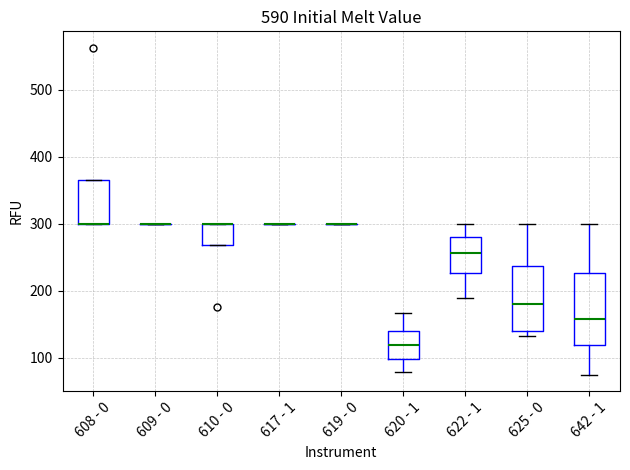

Reading left to right, read every box against the y-axis: the position of its median line, the range the box covers, and the ends of its whiskers. The values are not printed on the chart, so give them approximately, as read against the axis.

608 - 0: median 300 (drawn on the box's lower edge), box 300 to 370, whiskers 300 to 370
609 - 0: box collapsed to a line at 300, whiskers 300 to 300
610 - 0: median 300 (drawn on the box's upper edge), box 270 to 300, whiskers 270 to 300
617 - 1: box collapsed to a line at 300, whiskers 300 to 300
619 - 0: box collapsed to a line at 300, whiskers 300 to 300
620 - 1: median 120, box 100 to 140, whiskers 80 to 170
622 - 1: median 260, box 230 to 280, whiskers 190 to 300
625 - 0: median 180, box 140 to 240, whiskers 130 to 300
642 - 1: median 160, box 120 to 230, whiskers 70 to 300